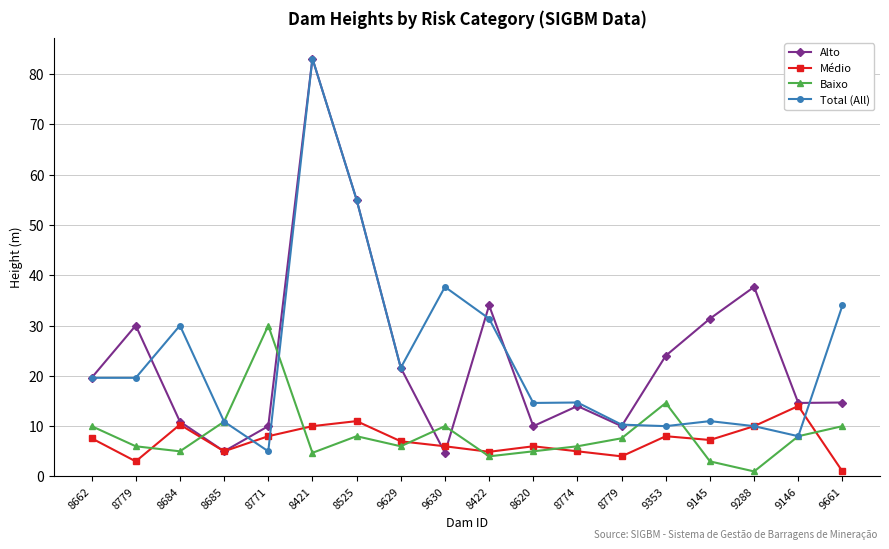

Is this an area chart (filled region under the line)?

No